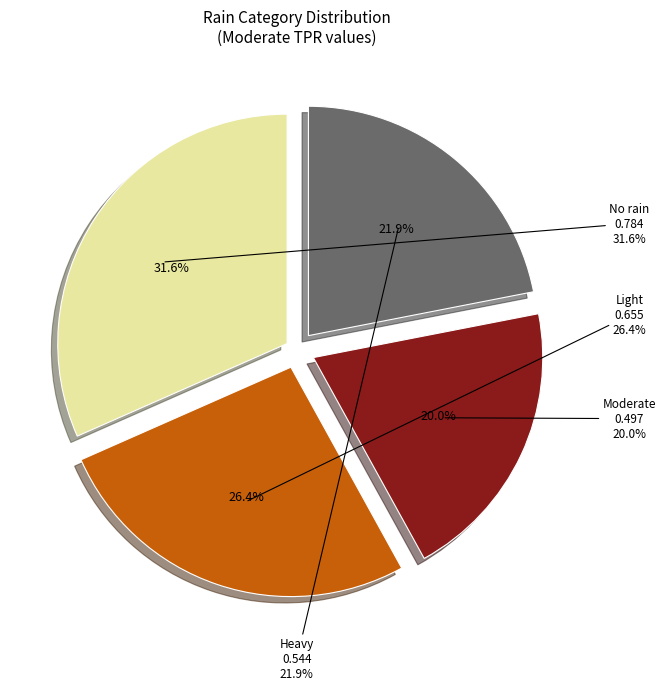

To the nearest percent, what percentage of the pie is Heavy?

22%